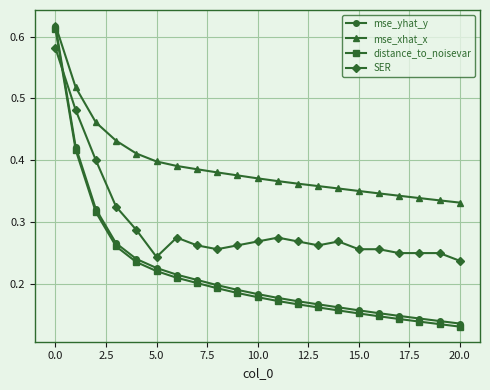

At how many categories does at least one series exceed 0?

21